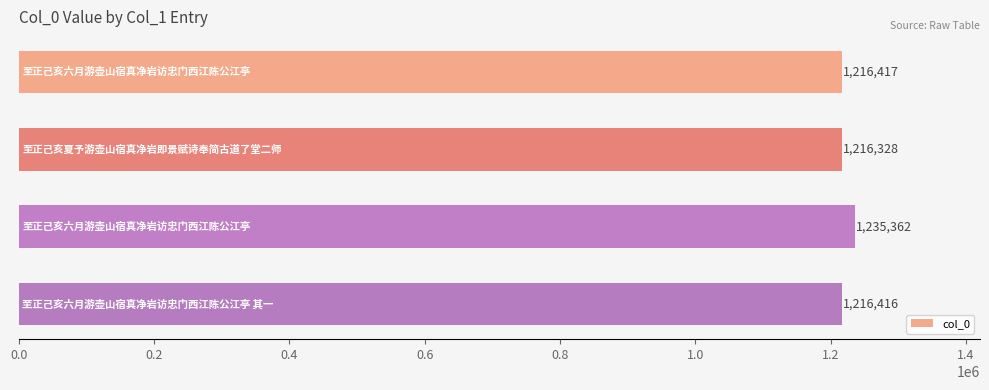

Reading top to bottom, what are all the values shown in this chart?

1216417	1216328	1235362	1216416